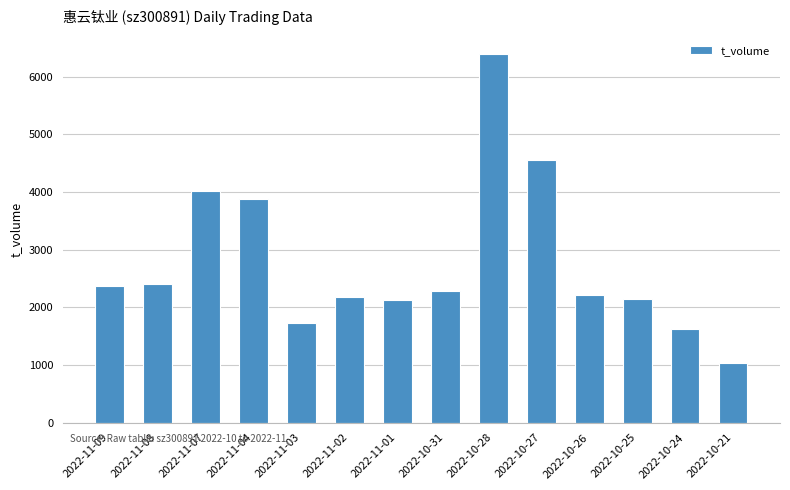

What is the smallest value displayed?

1037